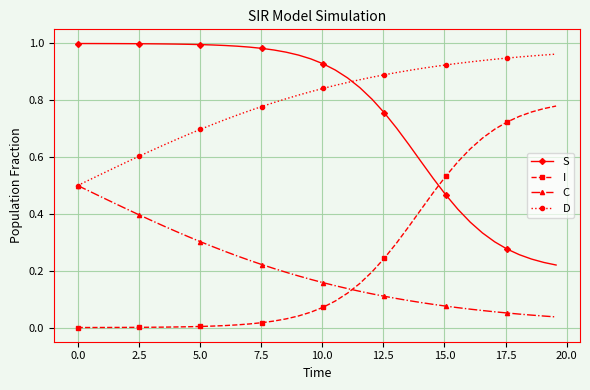

How many intersections are there between S and D?

1